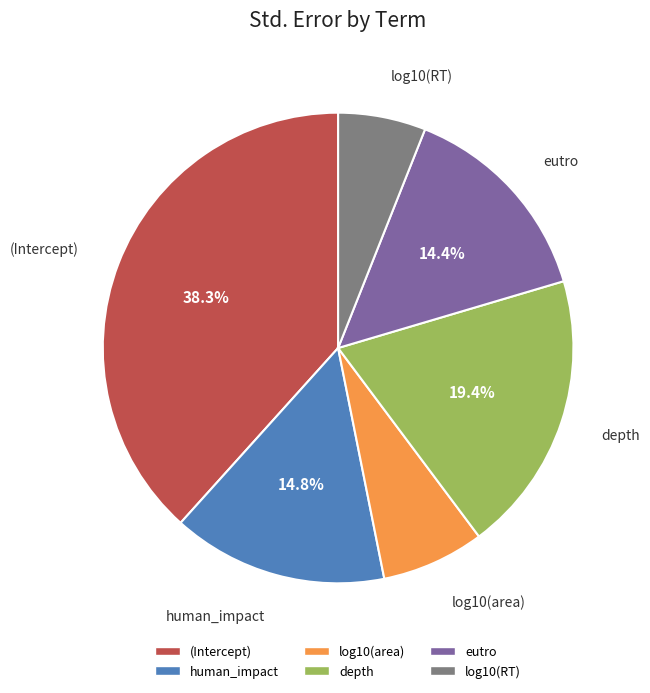

True or false: log10(area) accounts for 1% of the total.

False